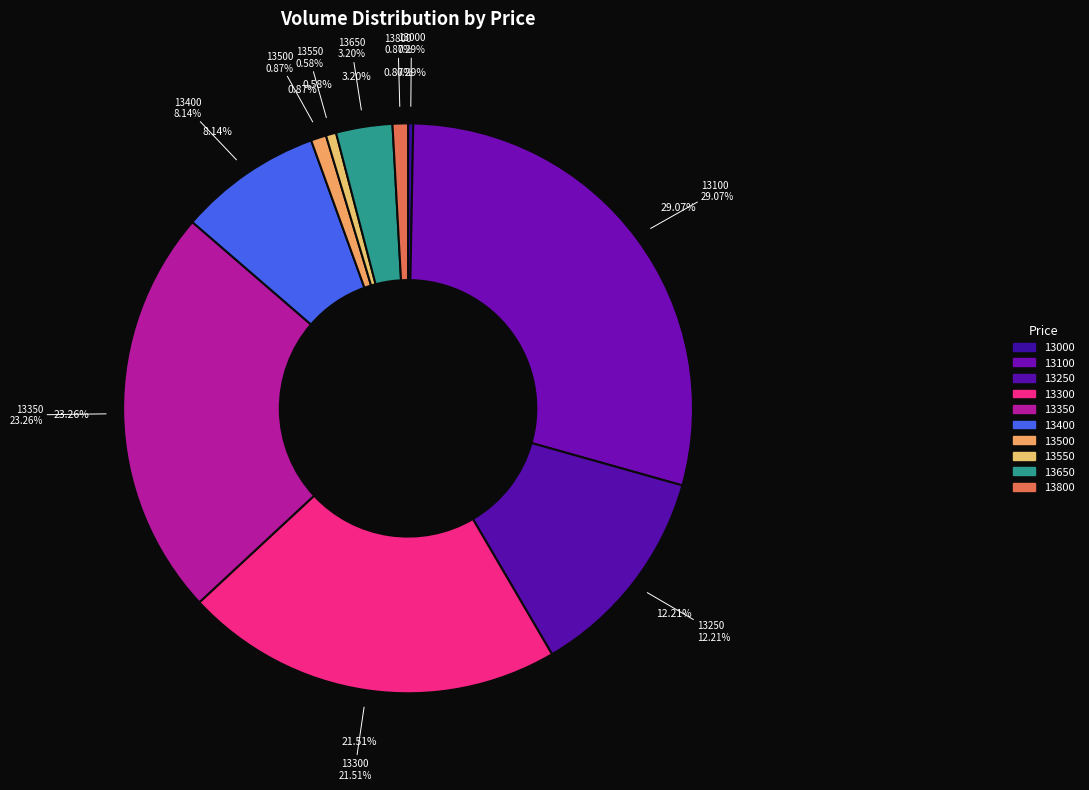

What is the change in value from 13300 to 13500?

-7100